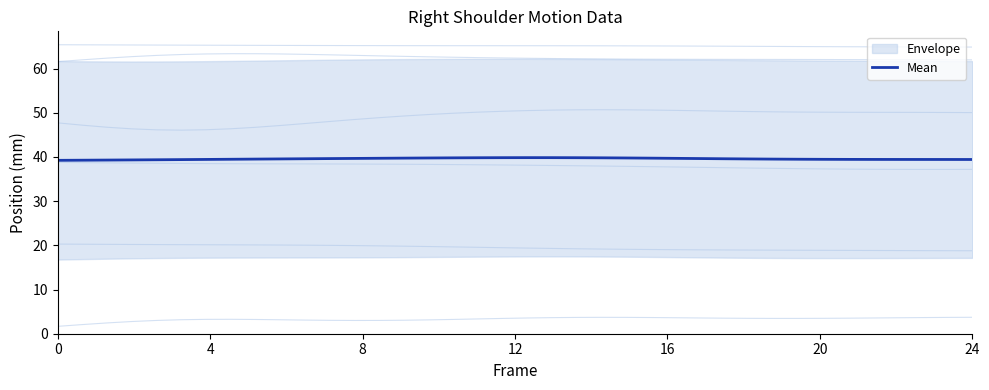

What is the lowest value of the Mean series?

39.2